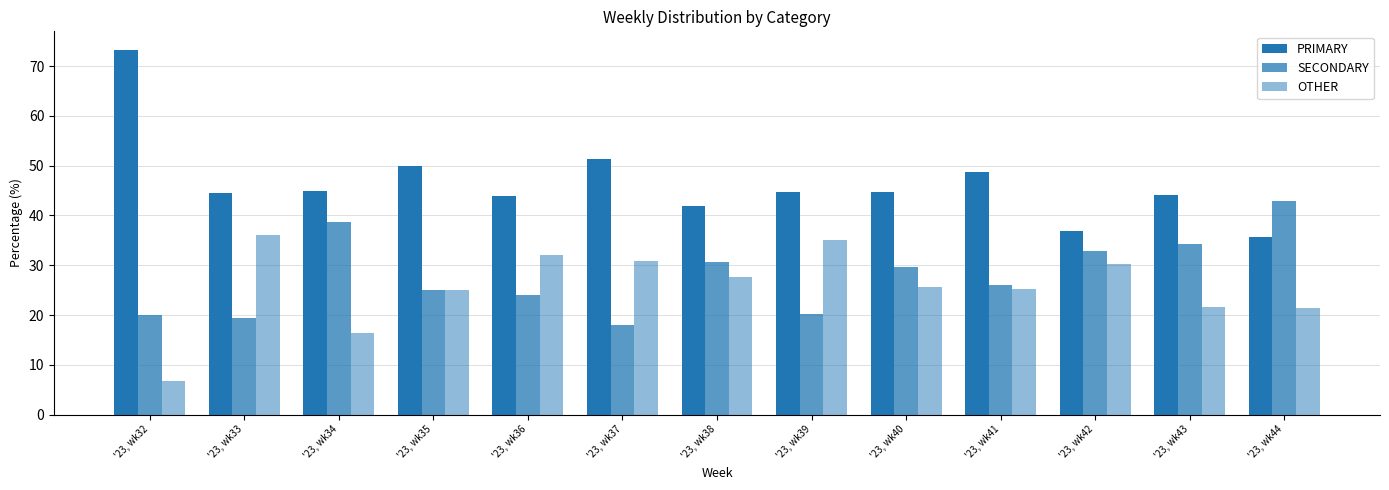

Is the value of PRIMARY at '23, wk34 greater than the value of OTHER at '23, wk38?

Yes